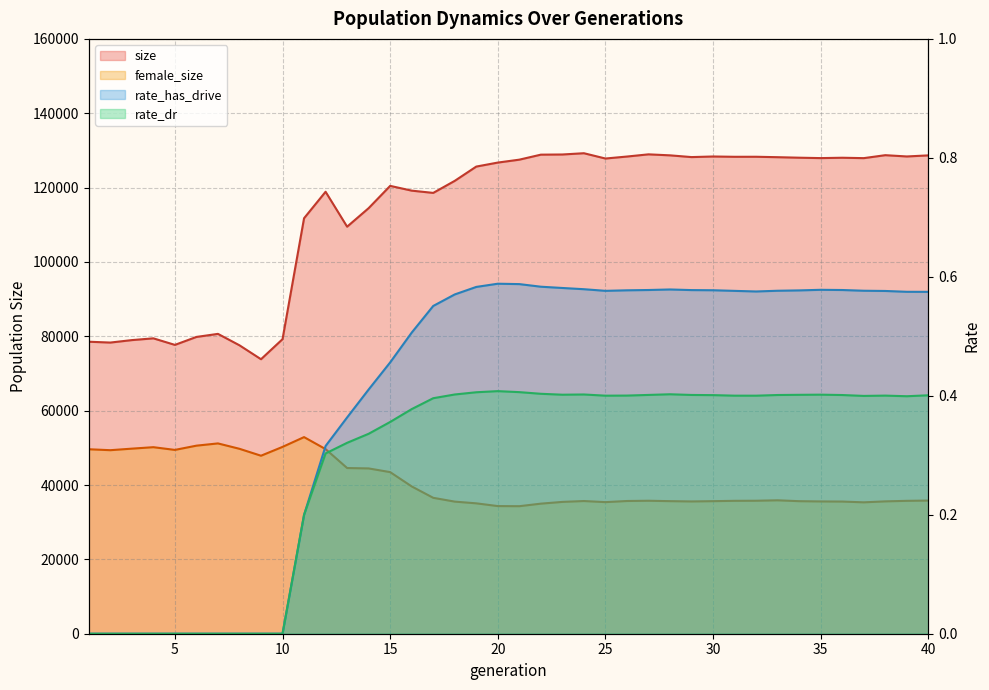

Reading left to right, extract all data points from this chart.

size: 78543.0	78318.0	78978.0	79454.0	77692.0	79830.0	80654.0	77582.0	73835.0	79229.0	111758.0	118882.0	109486.0	114471.0	120465.0	119182.0	118574.0	121815.0	125656.0	126731.0	127515.0	128861.0	128906.0	129246.0	127821.0	128355.0	128944.0	128676.0	128207.0	128367.0	128286.0	128295.0	128179.0	128043.0	127934.0	128032.0	127924.0	128721.0	128376.0	128666.0
rate_has_drive: 0.0	0.0	0.0	0.0	0.0	0.0	0.0	0.0	0.0	0.0	0.2	0.3	0.4	0.4	0.5	0.5	0.6	0.6	0.6	0.6	0.6	0.6	0.6	0.6	0.6	0.6	0.6	0.6	0.6	0.6	0.6	0.6	0.6	0.6	0.6	0.6	0.6	0.6	0.6	0.6
rate_dr: 0.0	0.0	0.0	0.0	0.0	0.0	0.0	0.0	0.0	0.0	0.2	0.3	0.3	0.3	0.4	0.4	0.4	0.4	0.4	0.4	0.4	0.4	0.4	0.4	0.4	0.4	0.4	0.4	0.4	0.4	0.4	0.4	0.4	0.4	0.4	0.4	0.4	0.4	0.4	0.4
female_size: 49620.0	49367.0	49782.0	50175.0	49443.0	50584.0	51190.0	49740.0	47880.0	50252.0	52887.0	49657.0	44568.0	44462.0	43468.0	39622.0	36558.0	35534.0	35072.0	34335.0	34303.0	34987.0	35458.0	35691.0	35396.0	35699.0	35767.0	35660.0	35580.0	35656.0	35747.0	35770.0	35887.0	35651.0	35581.0	35549.0	35343.0	35602.0	35744.0	35818.0